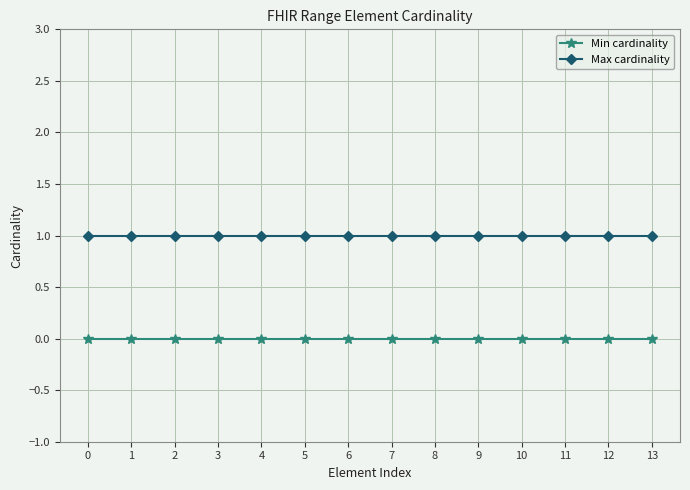

Rank the series by their average value, from highest to lowest.

Max cardinality, Min cardinality